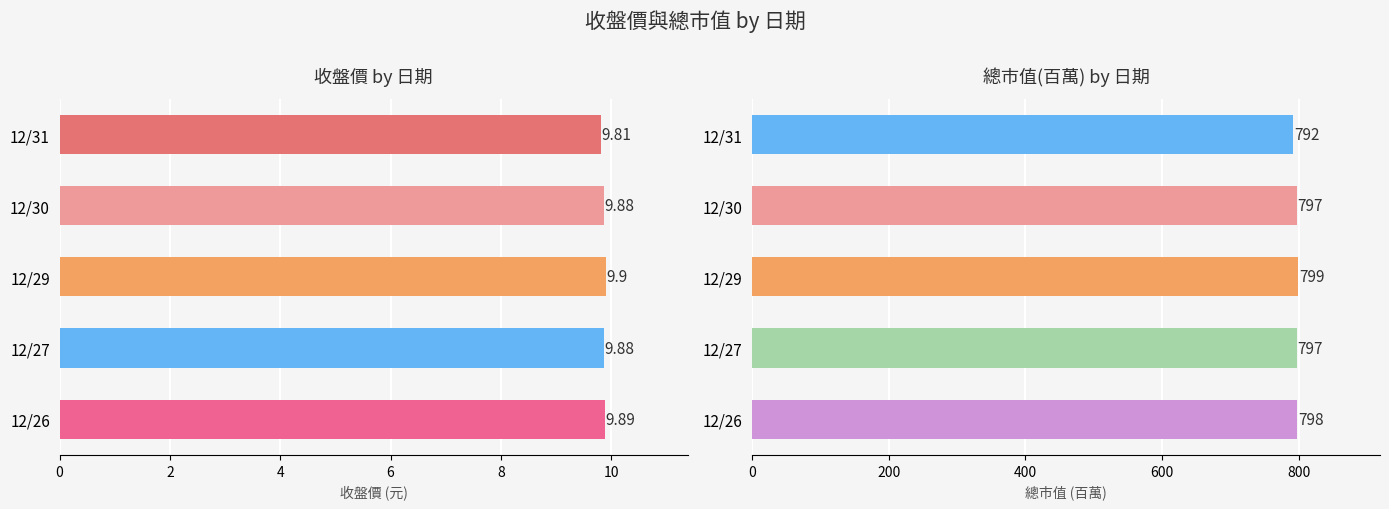

How many groups of bars are there?

5